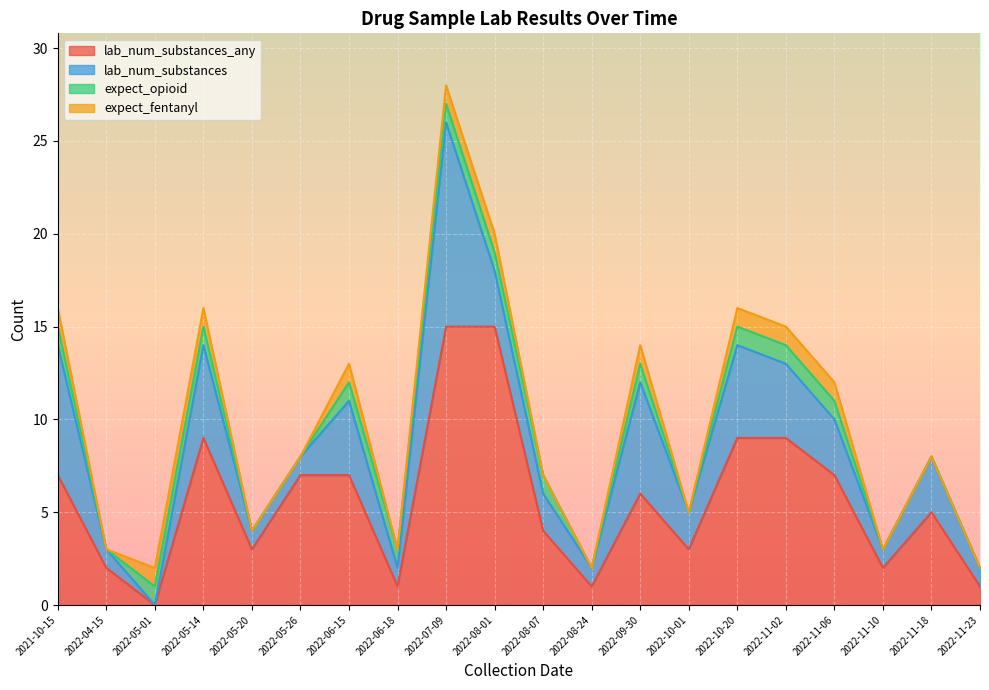

Where is lab_num_substances_any nearest to the value 7?

2021-10-15